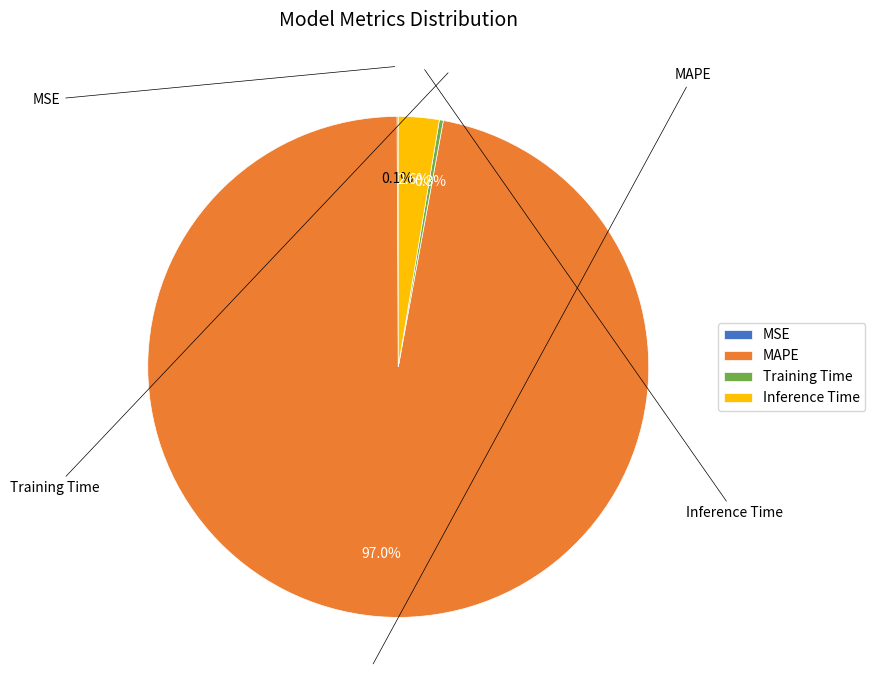

Does MAPE represent more than half of the total?

Yes